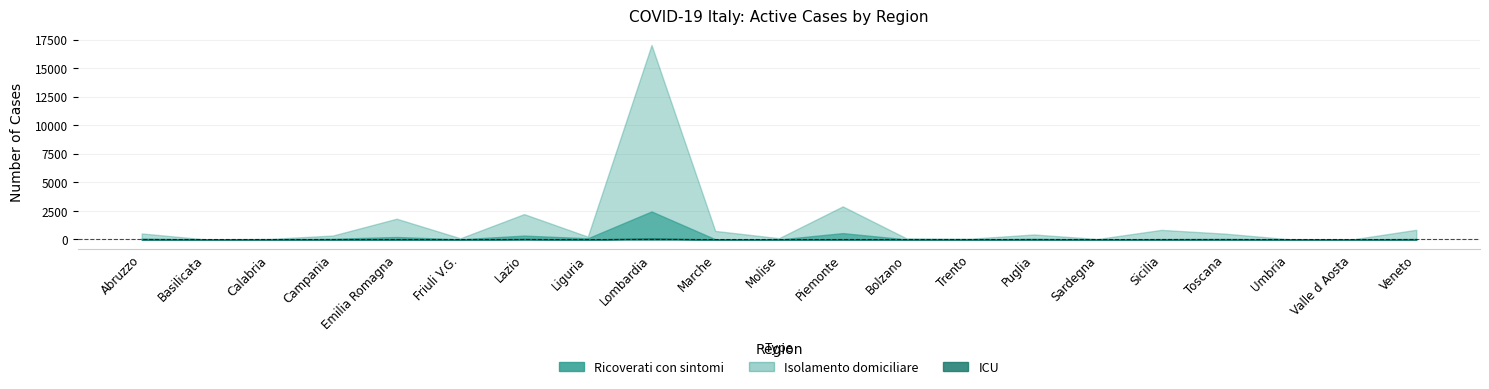

Reading left to right, what are all the values shown in this chart?

Ricoverati con sintomi: Abruzzo=76	Basilicata=0	Calabria=16	Campania=61	Emilia Romagna=200	Friuli V.G.=18	Lazio=293	Liguria=103	Lombardia=2357	Marche=22	Molise=1	Piemonte=527	Bolzano=8	Trento=5	Puglia=61	Sardegna=10	Sicilia=34	Toscana=36	Umbria=10	Valle d Aosta=6	Veneto=49
ICU: Abruzzo=4	Basilicata=1	Calabria=1	Campania=2	Emilia Romagna=17	Friuli V.G.=0	Lazio=47	Liguria=3	Lombardia=97	Marche=0	Molise=1	Piemonte=30	Bolzano=2	Trento=1	Puglia=2	Sardegna=1	Sicilia=3	Toscana=14	Umbria=1	Valle d Aosta=0	Veneto=0
Isolamento domiciliare: Abruzzo=448	Basilicata=11	Calabria=30	Campania=283	Emilia Romagna=1600	Friuli V.G.=90	Lazio=1882	Liguria=143	Lombardia=14570	Marche=728	Molise=112	Piemonte=2340	Bolzano=91	Trento=62	Puglia=376	Sardegna=31	Sicilia=804	Toscana=460	Umbria=13	Valle d Aosta=3	Veneto=800